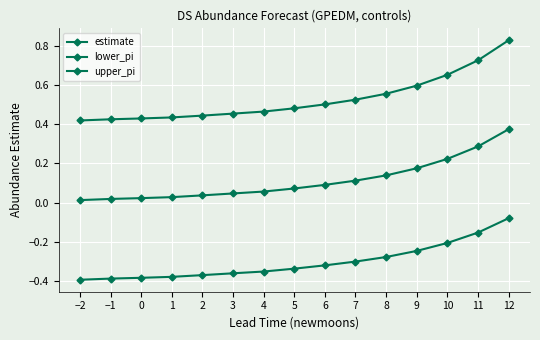

Which series changed the most between 9 and 10?

upper_pi